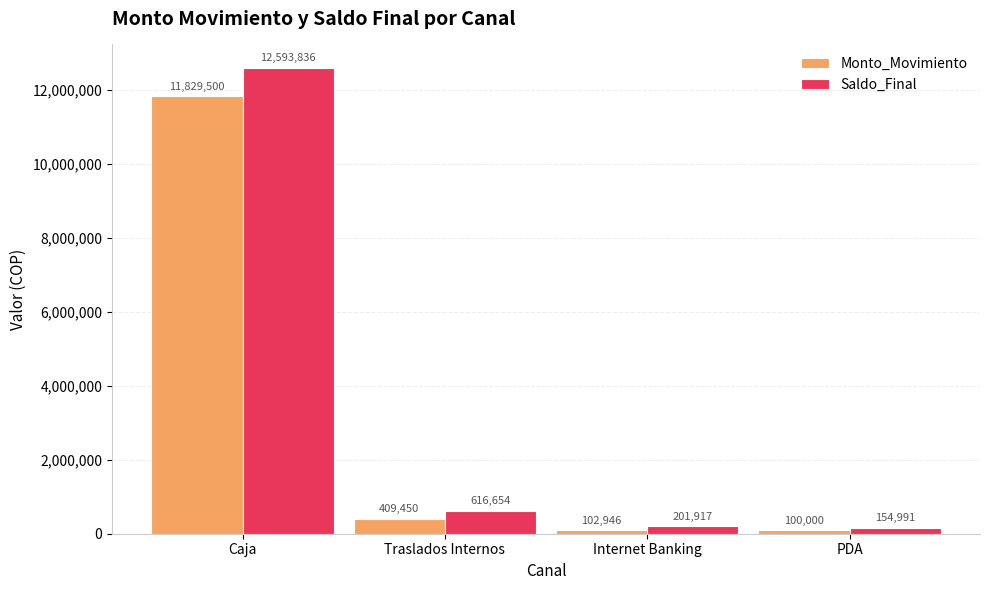

What is the sum of the Monto_Movimiento values at Caja and Traslados Internos?

12238949.5